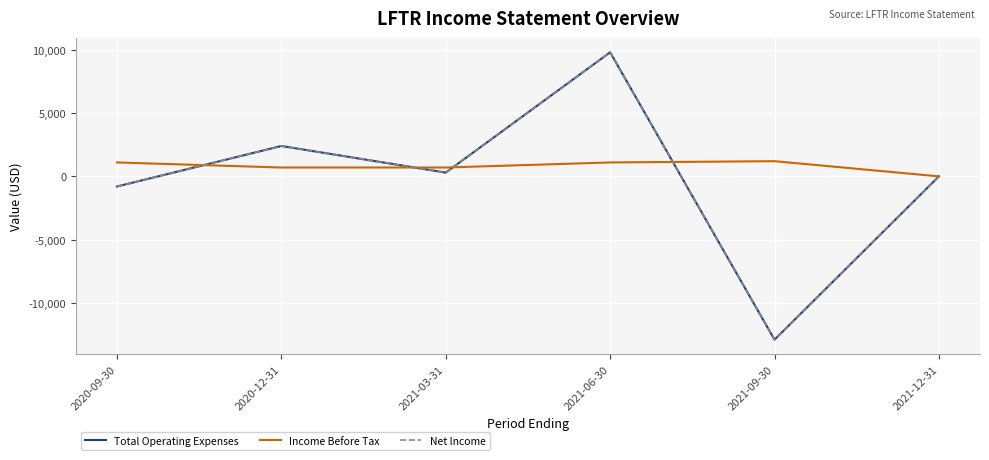

Between 2021-03-31 and 2021-06-30, which series saw the biggest shift?

Total Operating Expenses